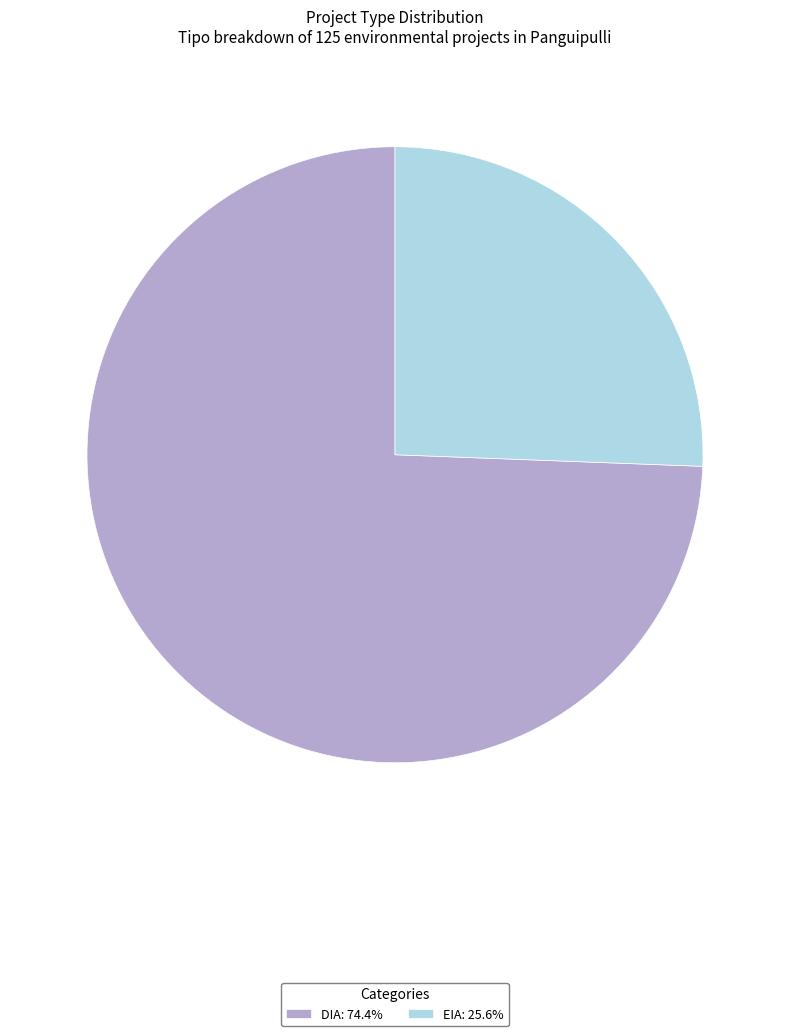

Which slice is the largest?

DIA